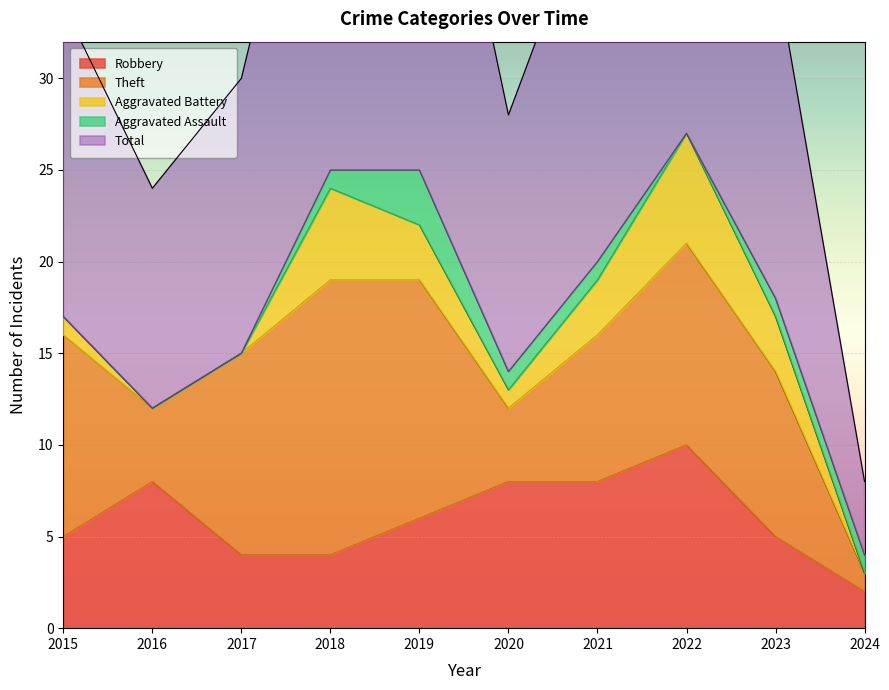

At which label is Total closest to 16?

2015